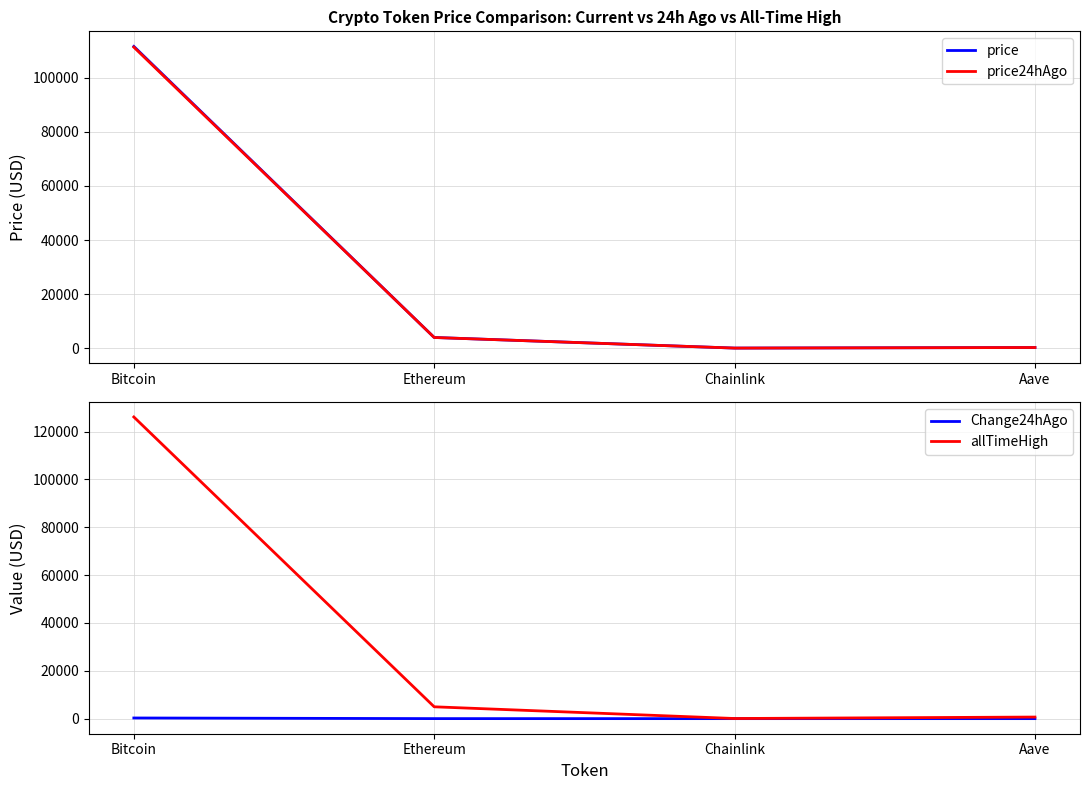

True or false: price and Change24hAgo cross at least once.

False